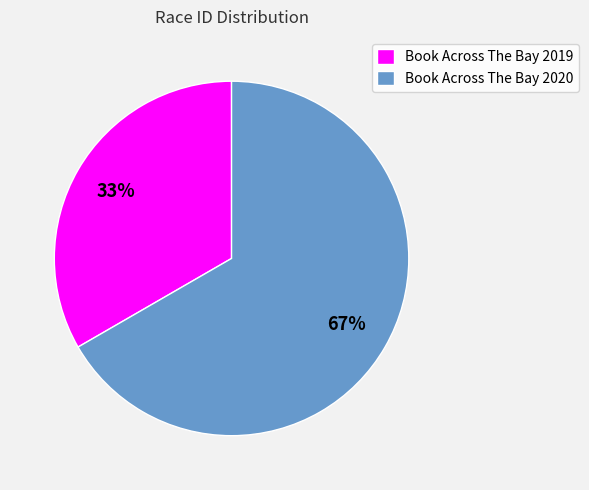

Is Book Across The Bay 2019 the majority of the pie?

No